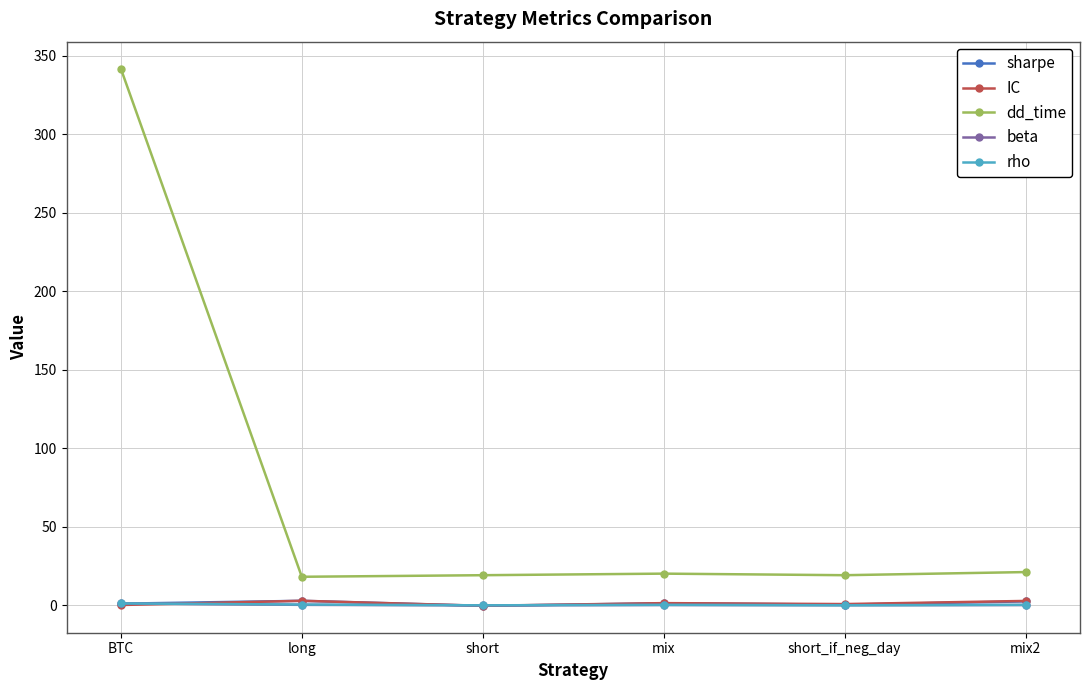

True or false: rho and dd_time cross at least once.

False